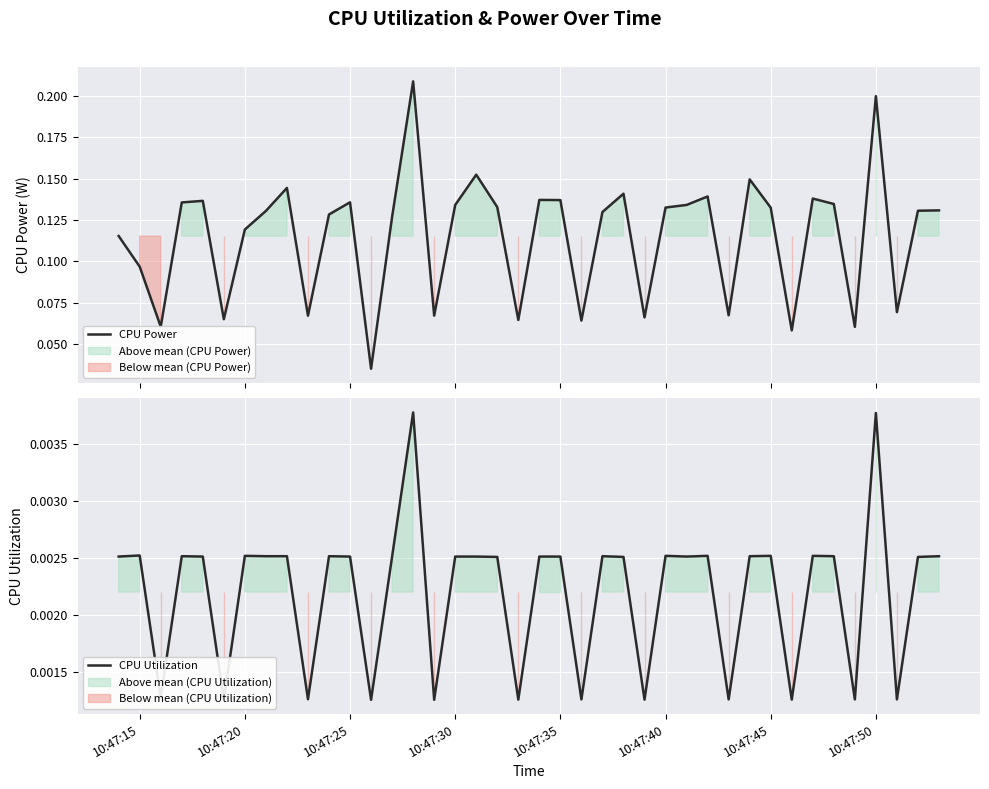

Count the CPU Utilization values in the range 0 to 1.

40